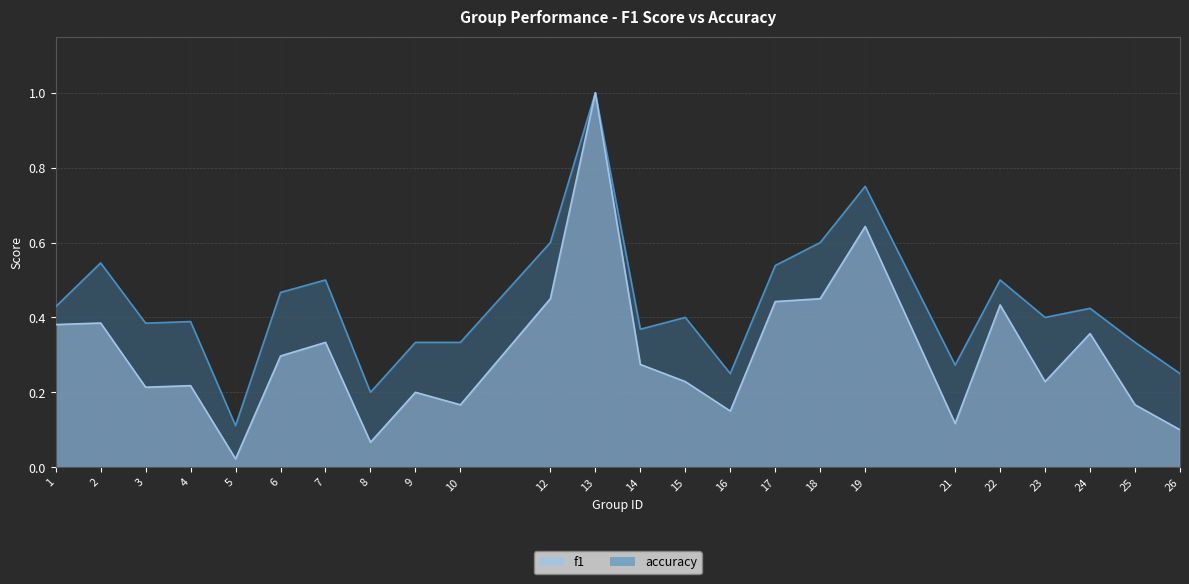

How many lines are shown in the chart?

2